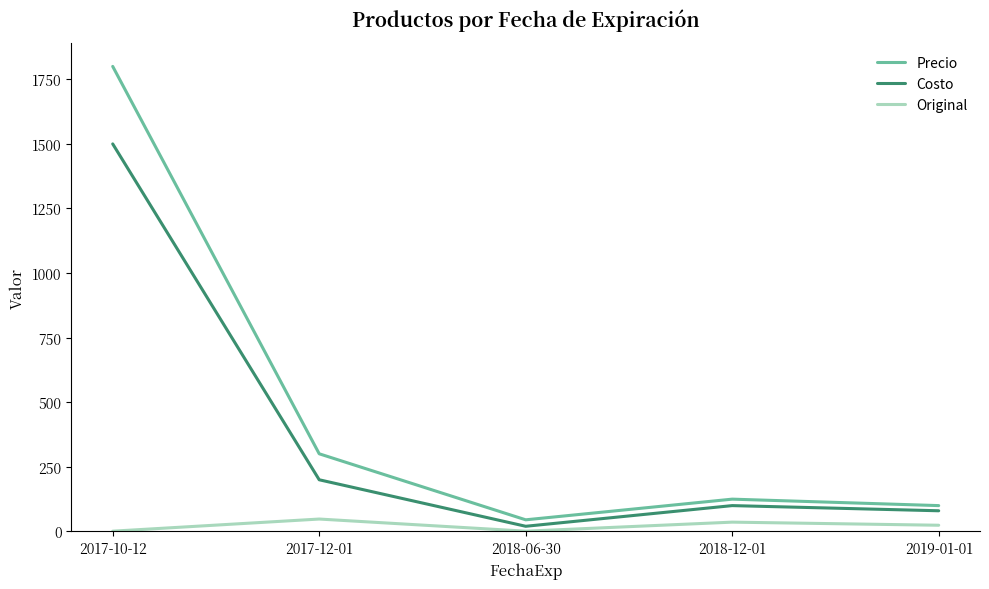

True or false: Precio and Original cross at least once.

False